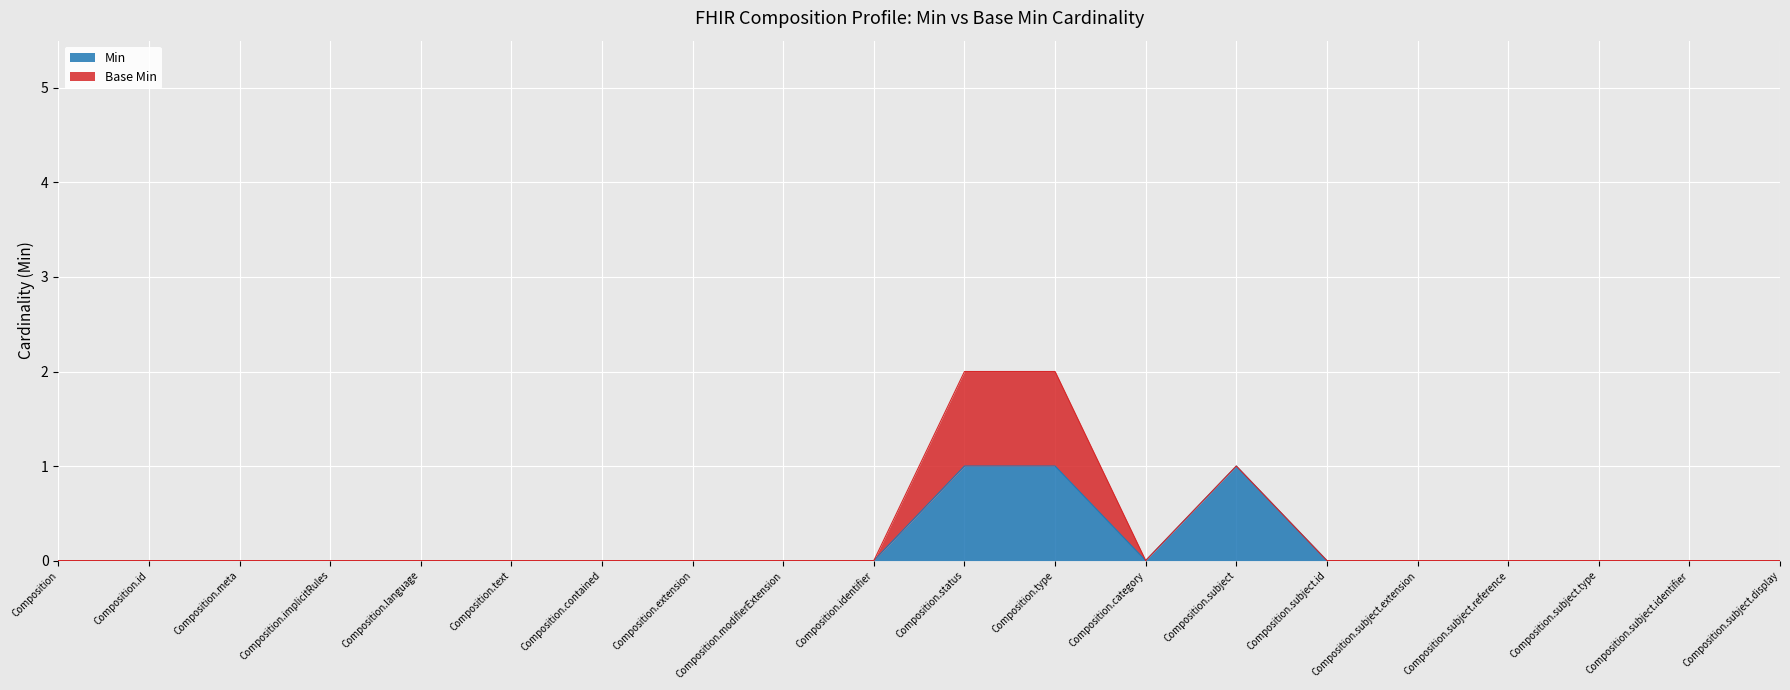

What position from the left is Composition.category?

13